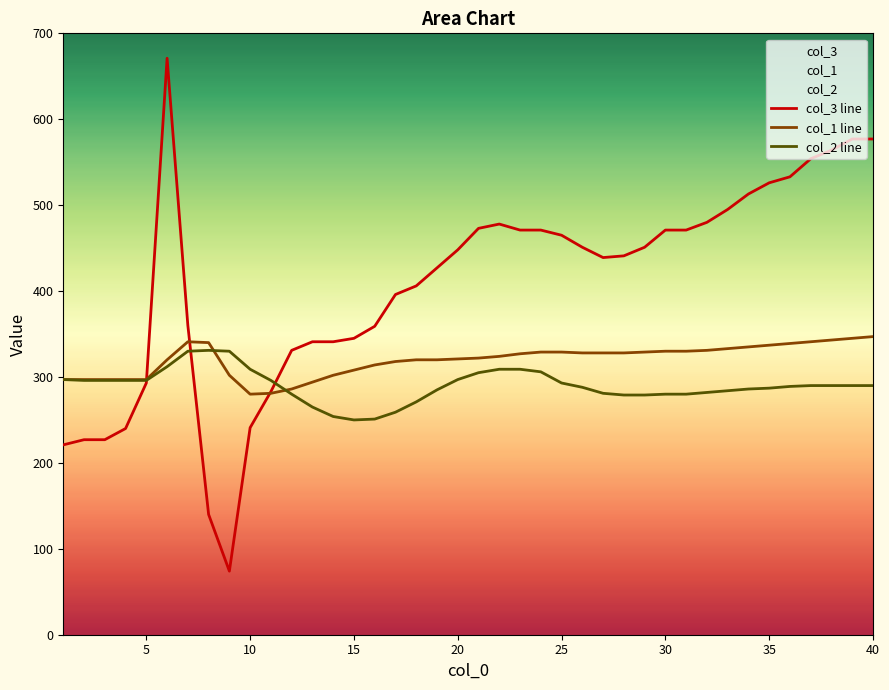

Which series has the largest total across all categories?

col_3 line